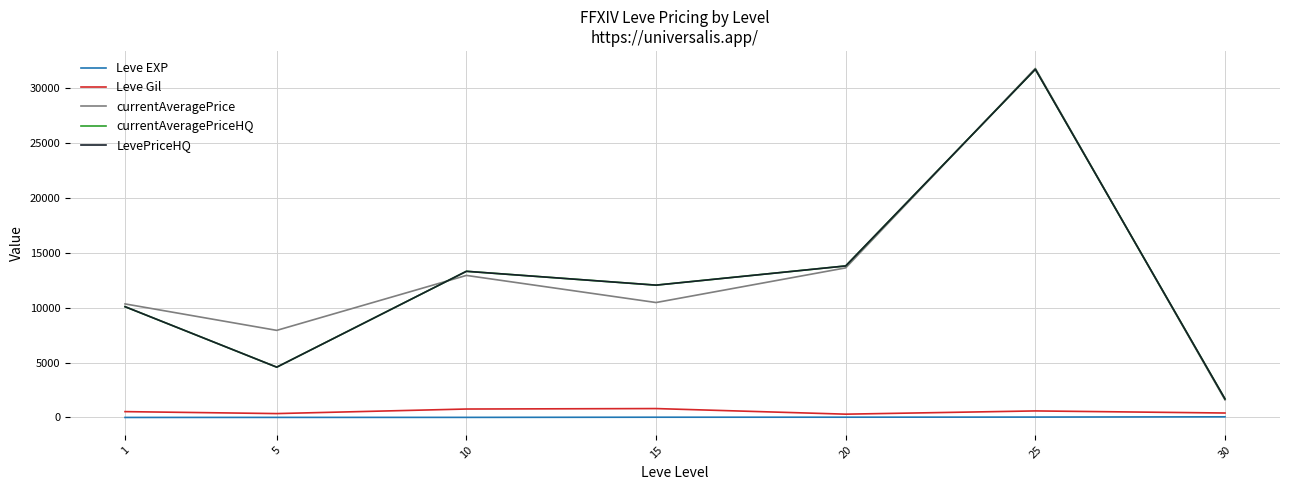

What is the highest value of the currentAveragePriceHQ series?

31707.0